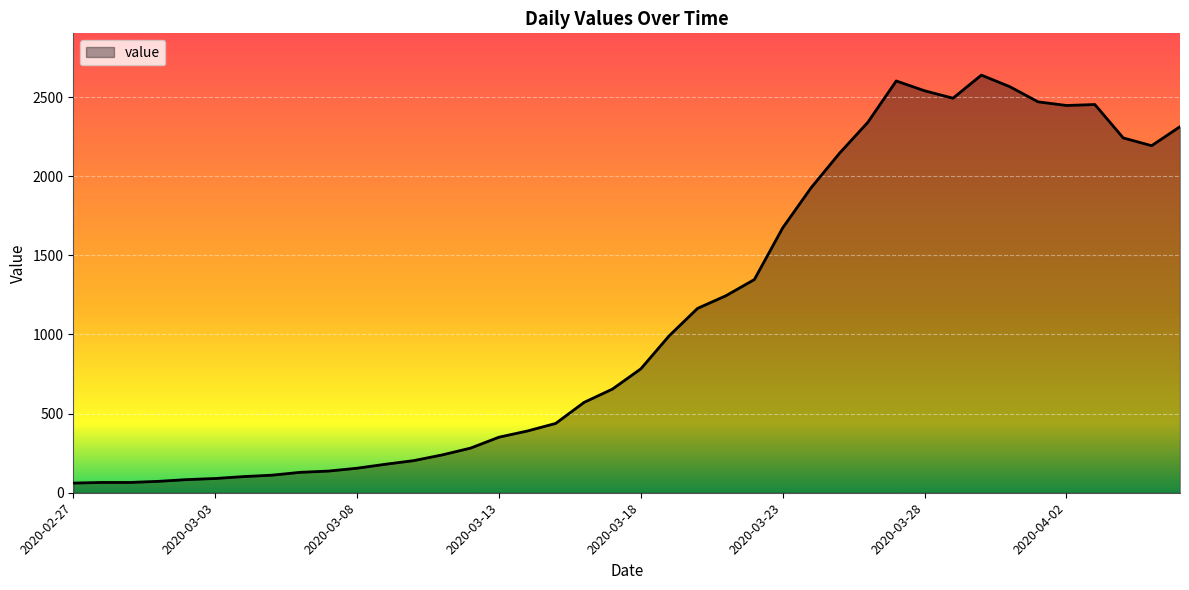

What is the greatest value displayed?

2639